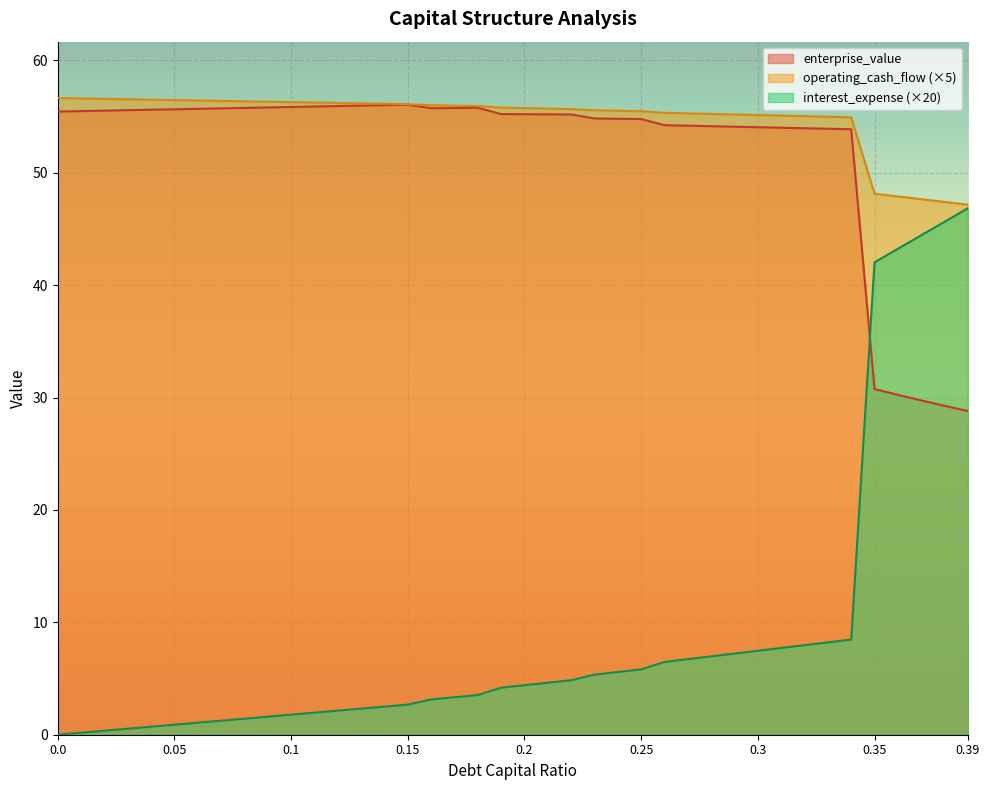

How many data points in enterprise_value are less than 55?

17